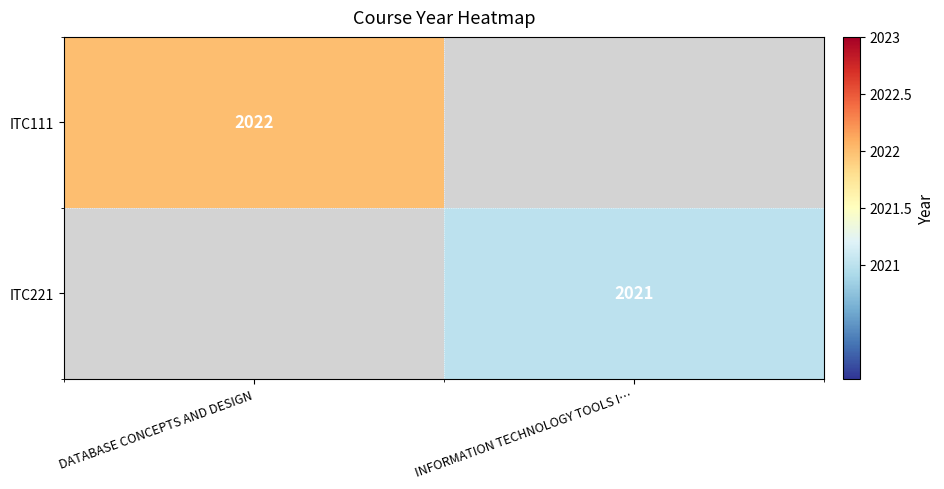

The value of ITC111 at DATABASE CONCEPTS AND DESIGN is 2022. True or false?

True